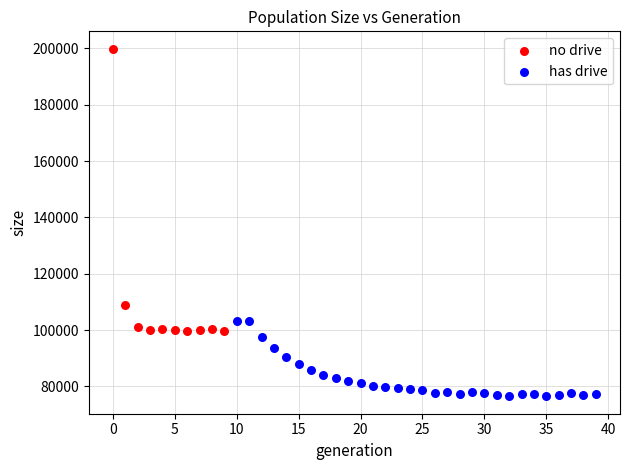

Which series contains the lowest Y value?

has drive